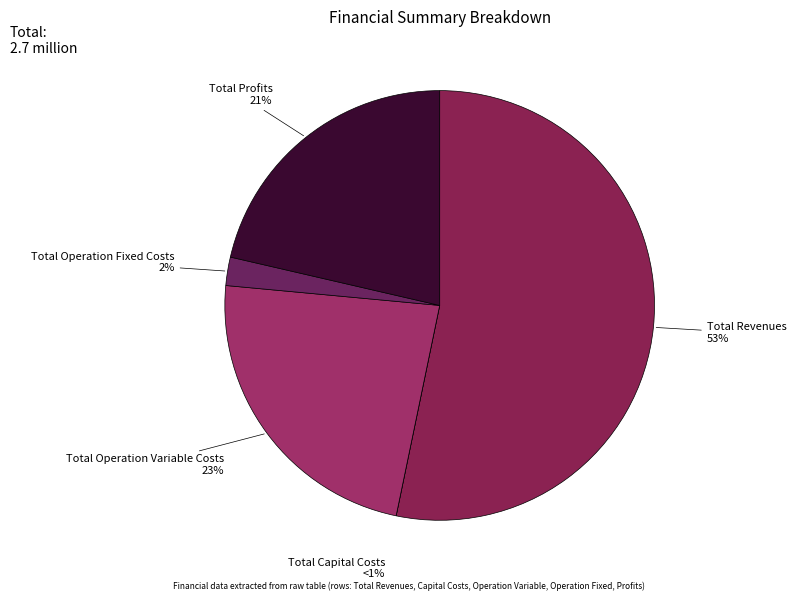

To the nearest percent, what percentage of the pie is Total Operation Fixed Costs?

2%